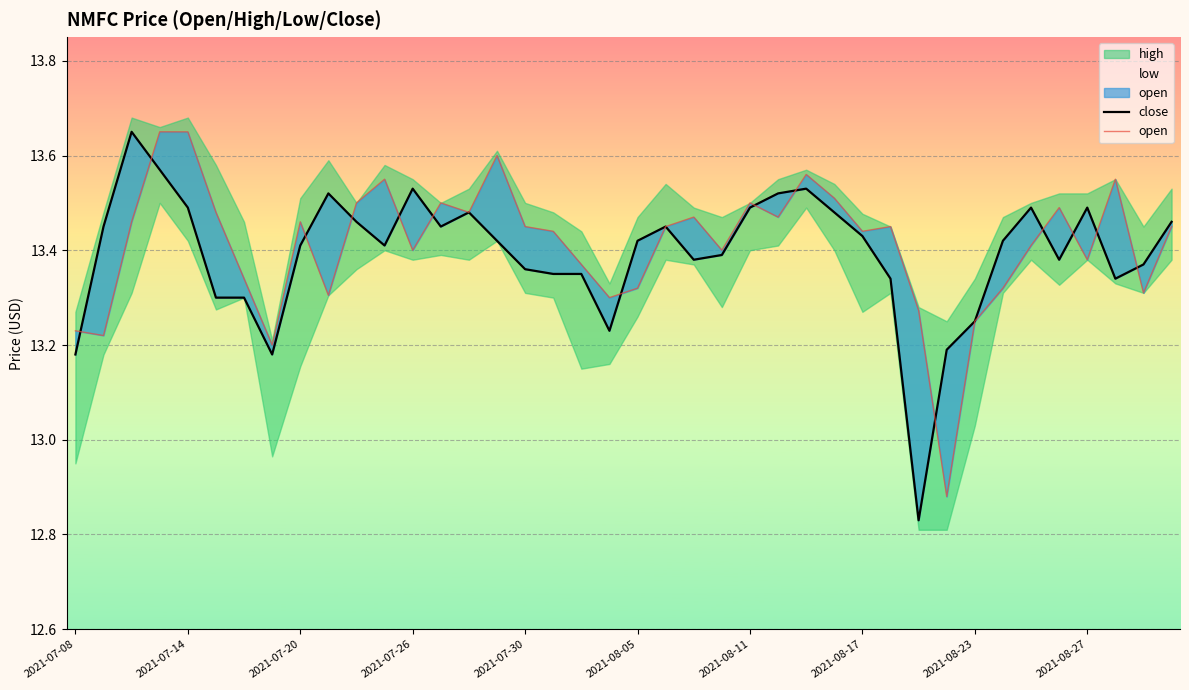

At which label is close closest to 13?

30